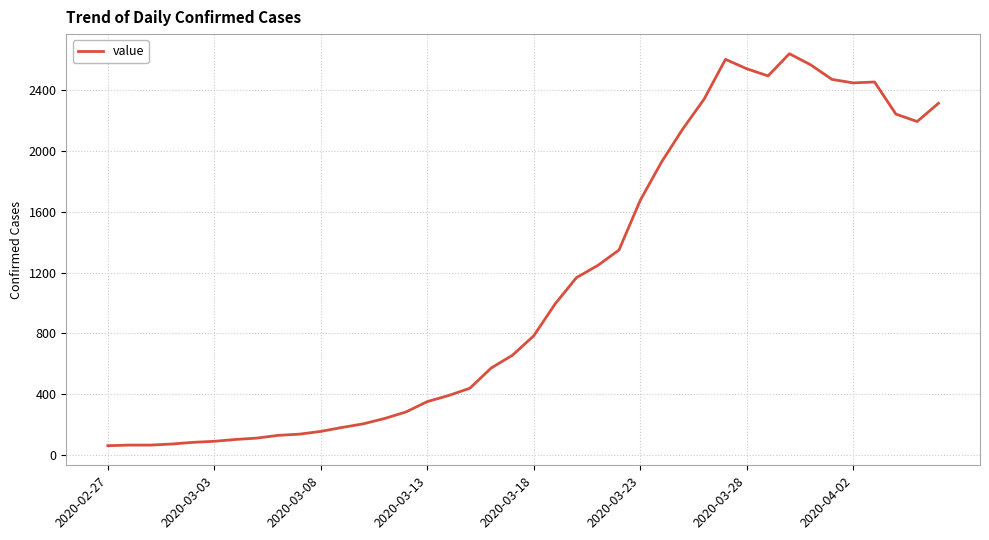

What is the greatest value displayed?

2639